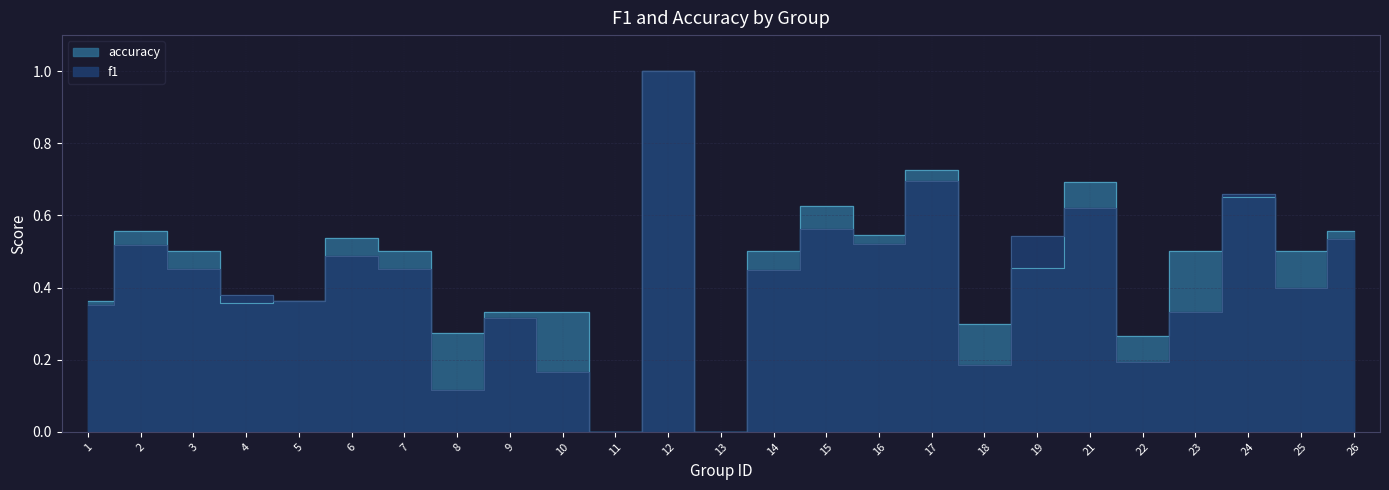

True or false: accuracy has more than 1 interior local peaks.

True